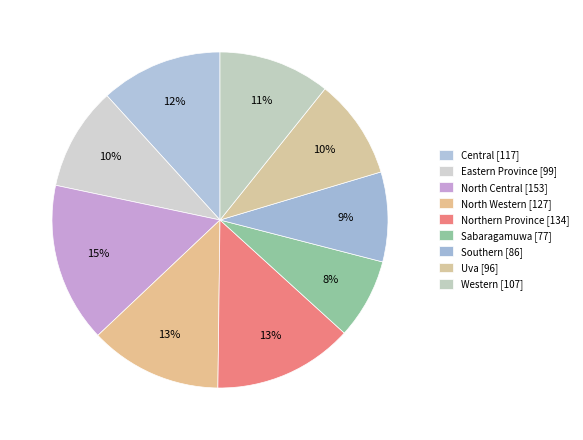

The North Western slice represents 13% of the pie. True or false?

True